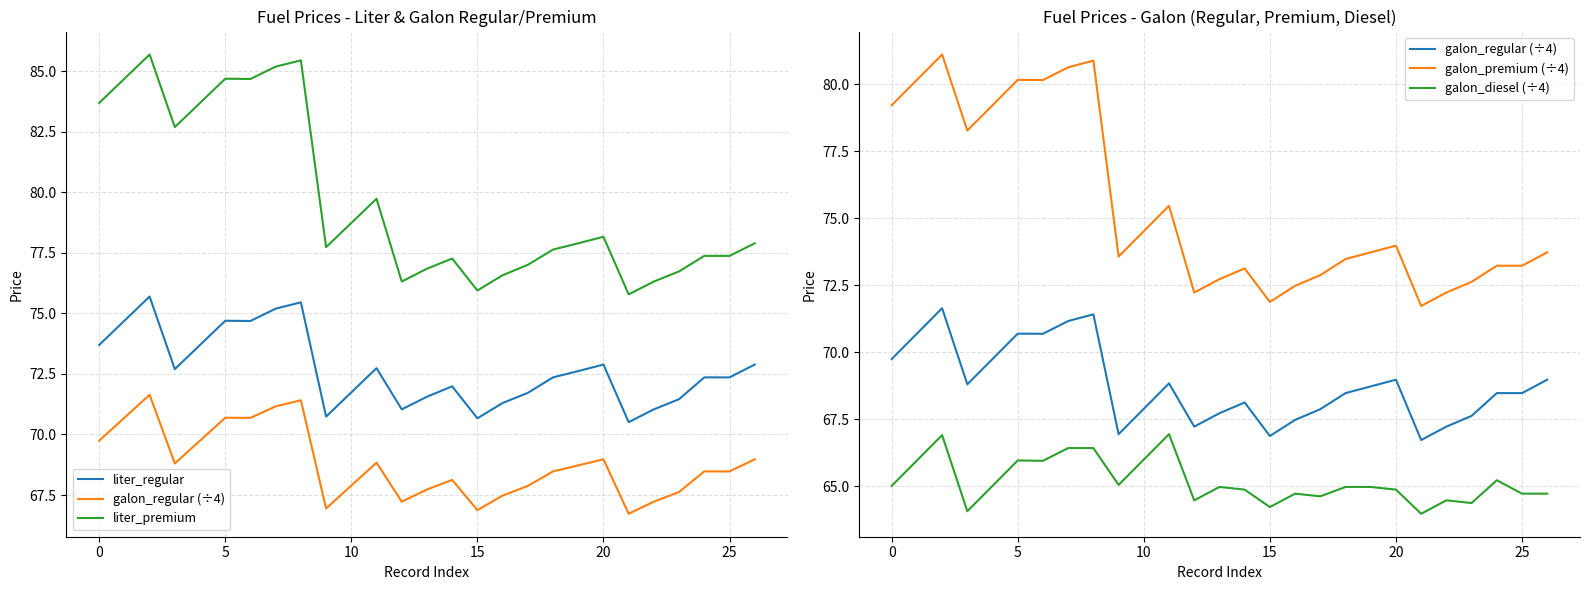

True or false: galon_regular (÷4) and liter_regular intersect in this chart.

False